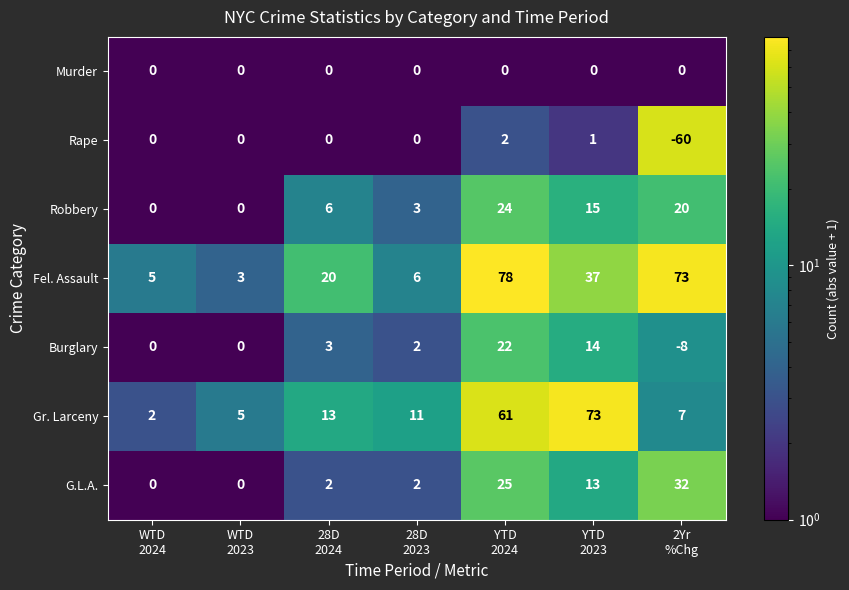

What is the greatest value displayed?

78